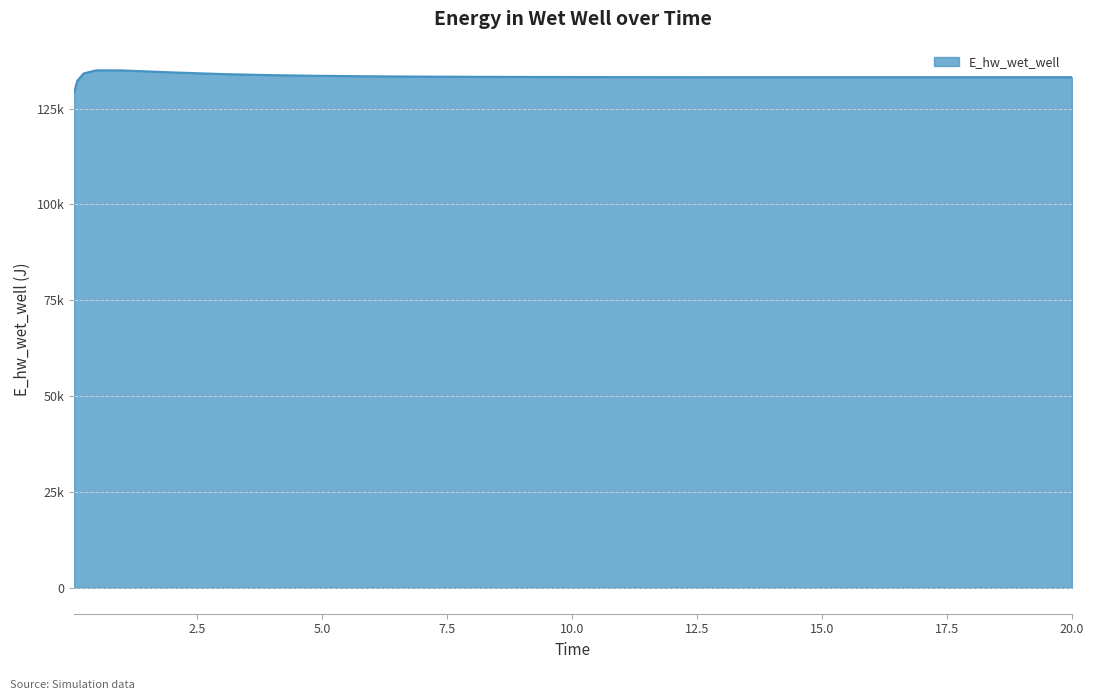

Reading left to right, transcribe all the data shown in this chart.

0.03125=129196.0	0.09375=132207.0	0.21875=134133.4	0.46875=134965.7	0.96875=134952.4	1.96875=134439.4	2.96875=134002.7	3.96875=133711.7	4.96875=133527.0	5.96875=133408.7	6.96875=133330.7	7.96875=133277.6	8.96875=133240.7	9.96875=133214.6	10.96875=133196.2	11.46875=133189.3	11.96875=133184.5	12.46875=133180.6	12.96875=133177.4	13.96875=133172.1	14.96875=133168.9	15.96875=133167.6	16.96875=133168.1	17.96875=133170.1	18.96875=133173.3	19.96875=133177.6	20.0=133177.7